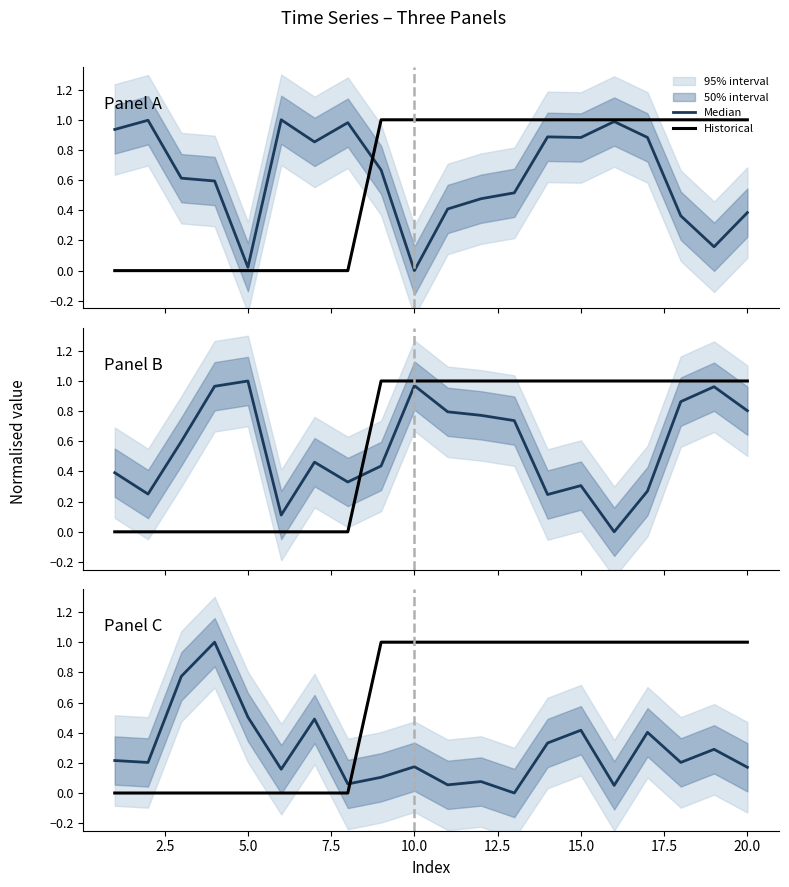

List the series in order of their overall mean, lowest first.

Median, Historical